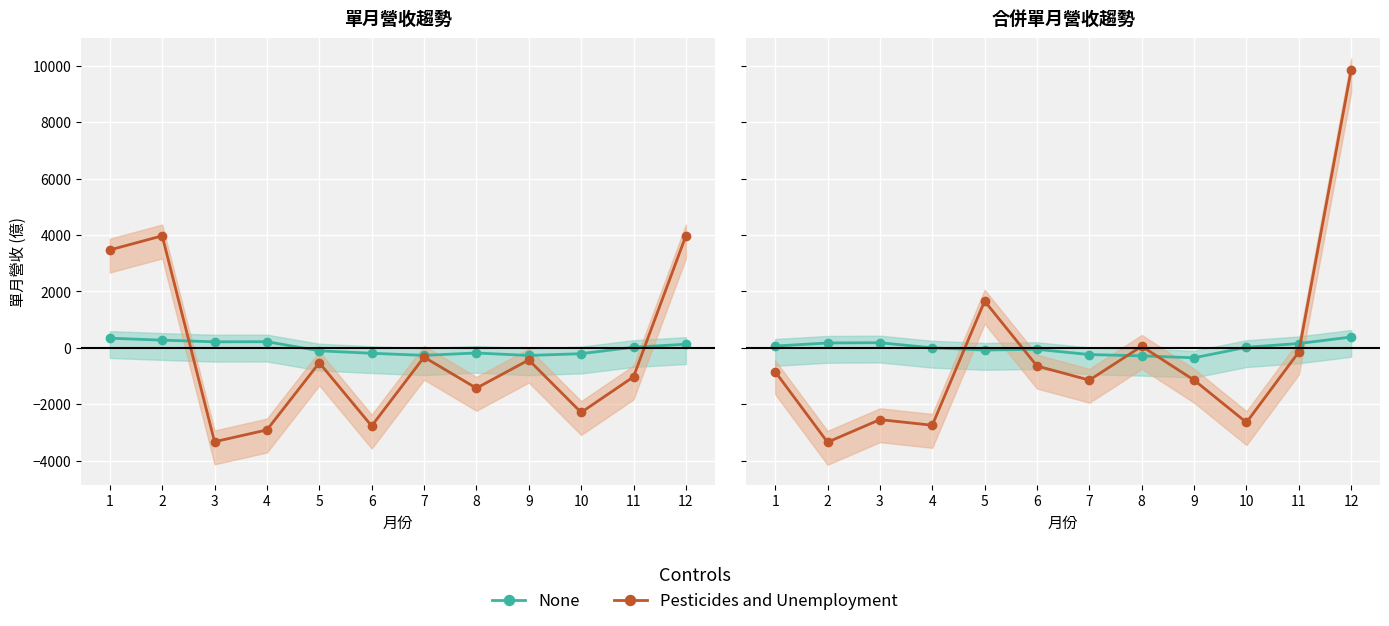

Where is None nearest to the value 18?

10